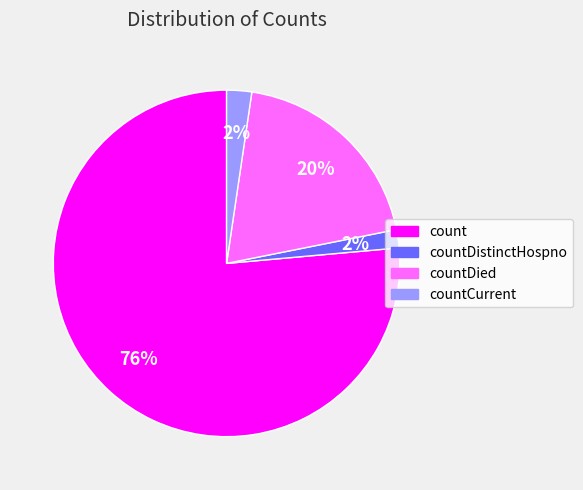

To the nearest percent, what is the difference between the count and countCurrent slice percentages?

74%